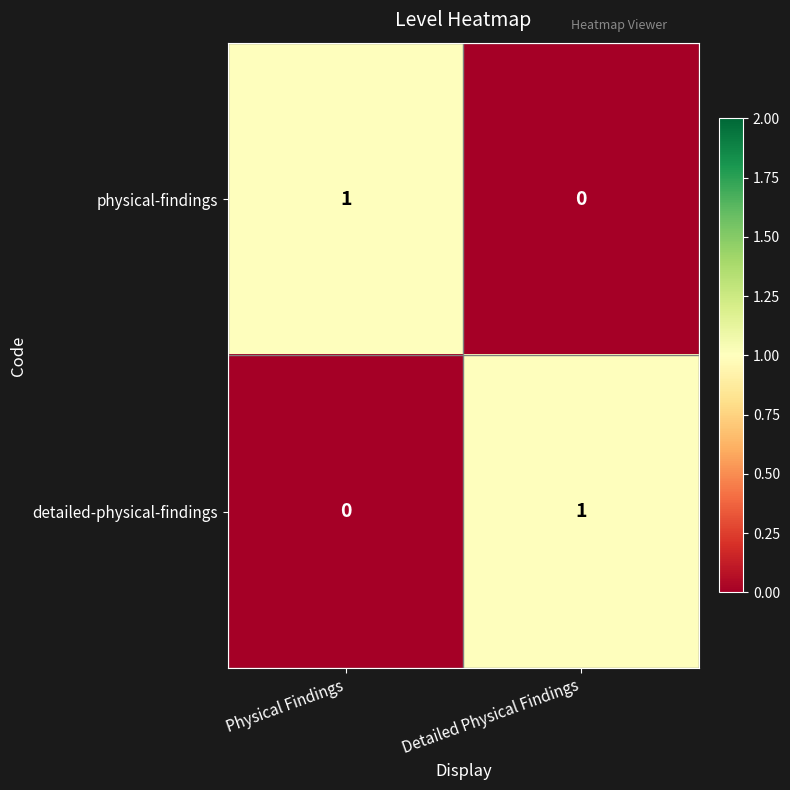

Rank the series at Detailed Physical Findings from highest to lowest value.

detailed-physical-findings, physical-findings